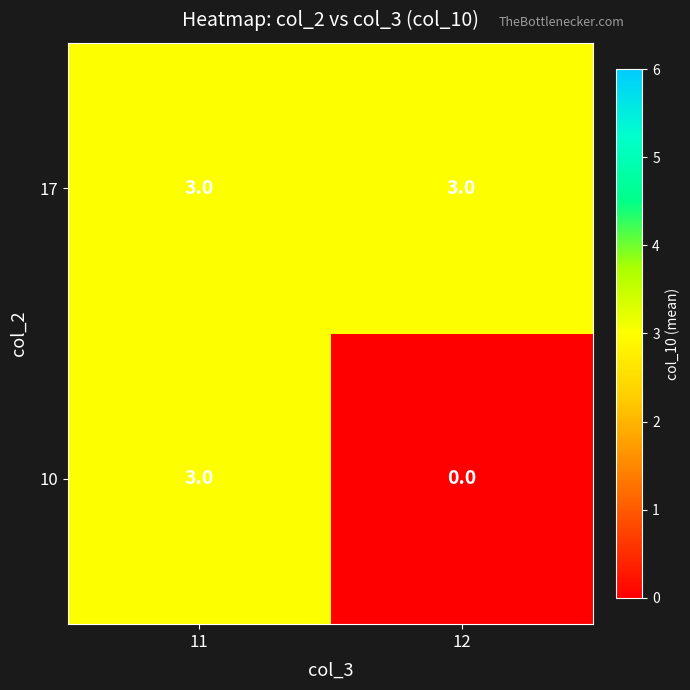

What is the minimum value for 17?

3